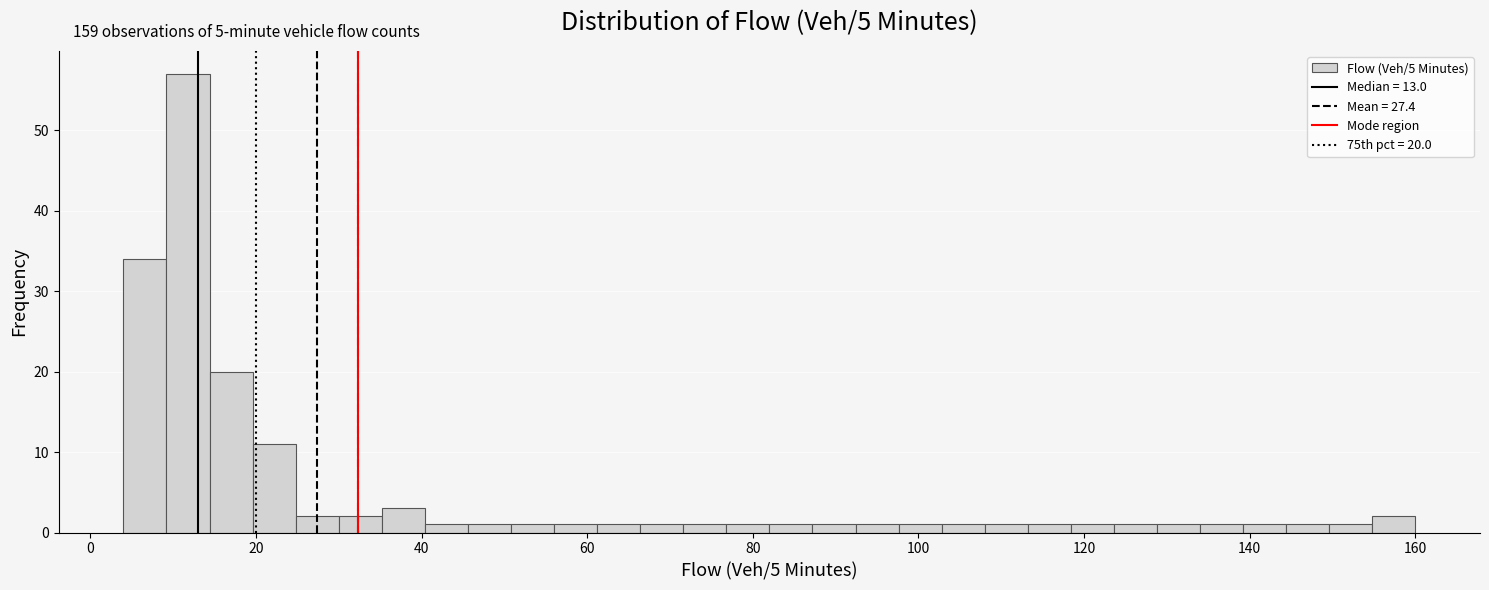

Read against the x-axis, roughly where is the centre of the tallest bar?

12